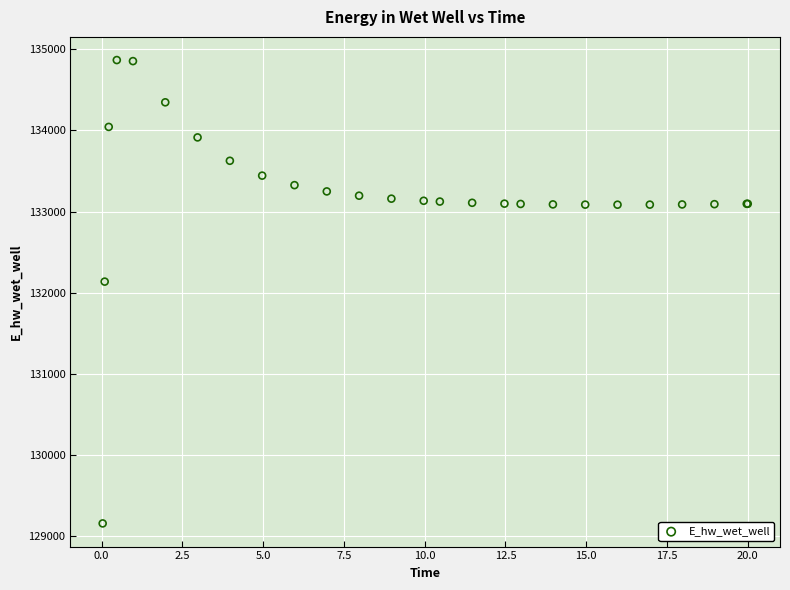

What Y value in the scatter plot is closest to 132012?

132136.8